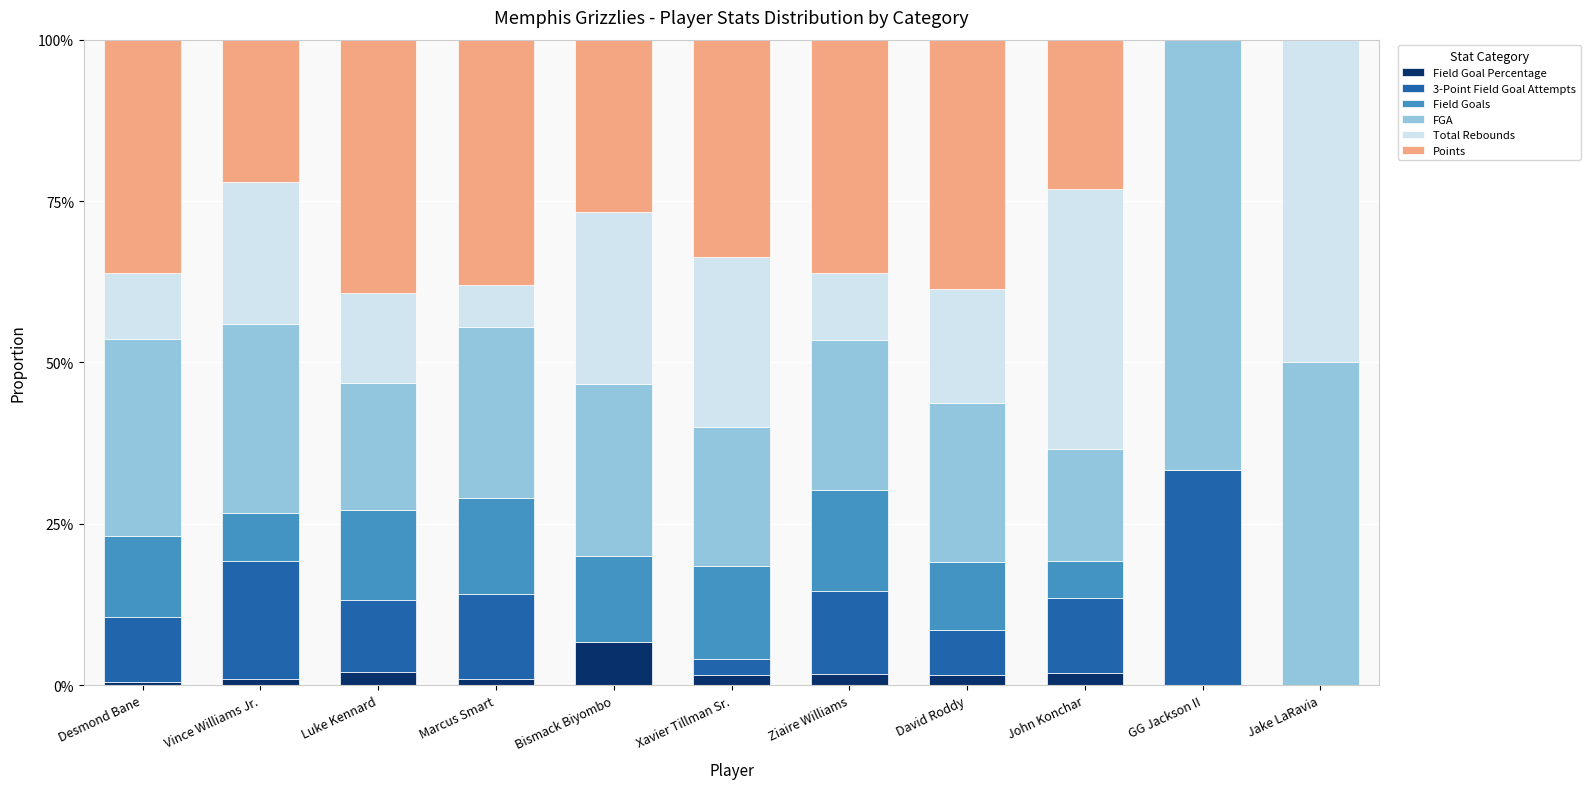

At which label does Field Goal Percentage reach its peak?

Bismack Biyombo